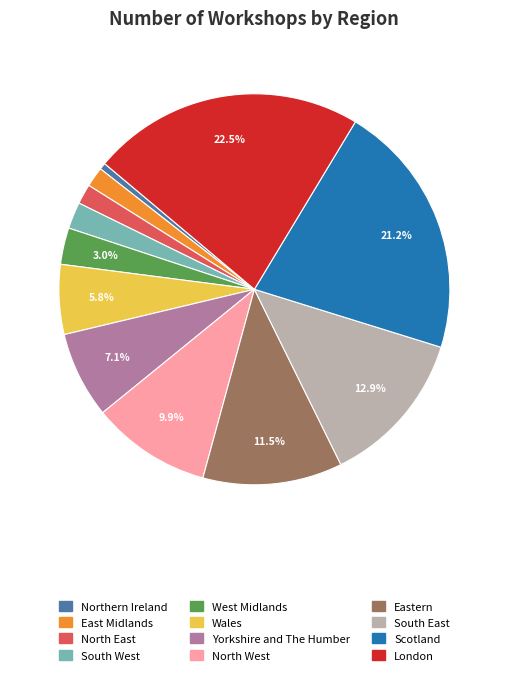

What portion of the pie excludes Scotland?

78.8%